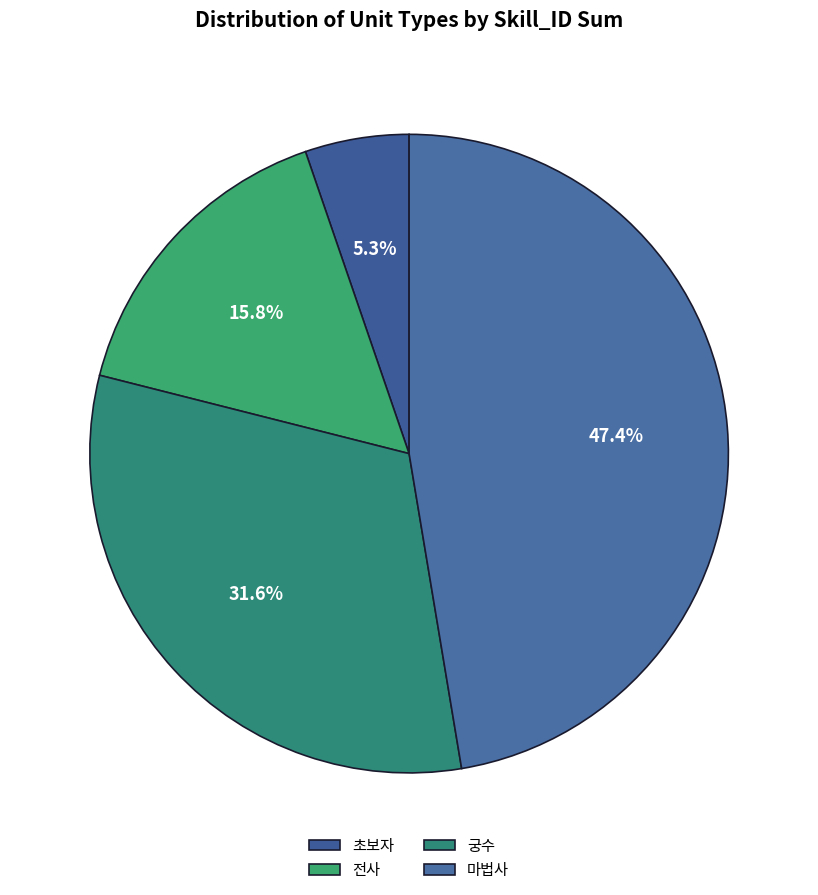

What is the change in value from 초보자 to 마법사?

+24